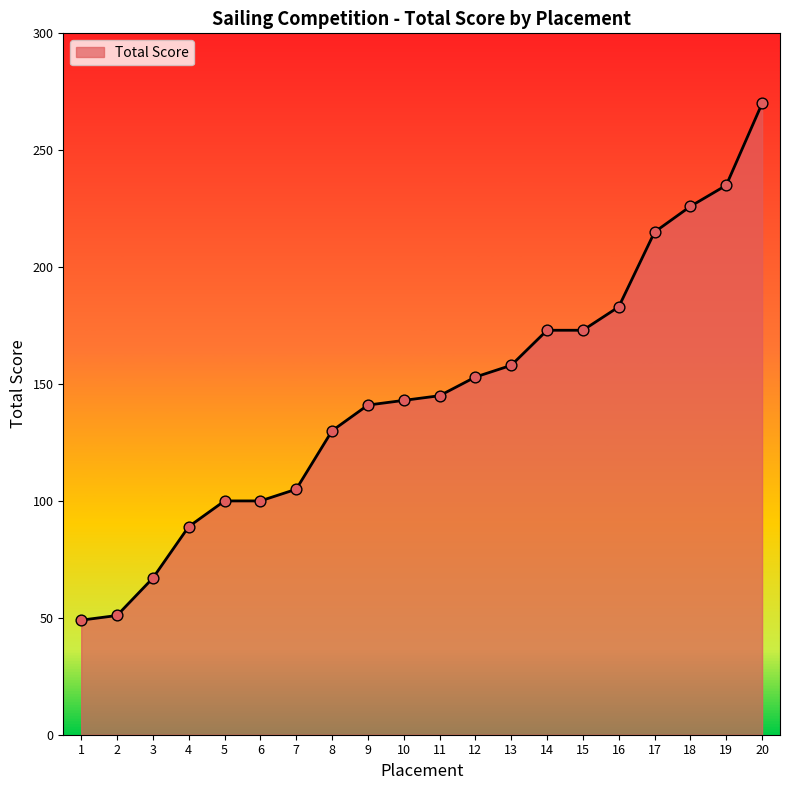

Approximately how many times larger is the value at 10 compared to 1?

2.9